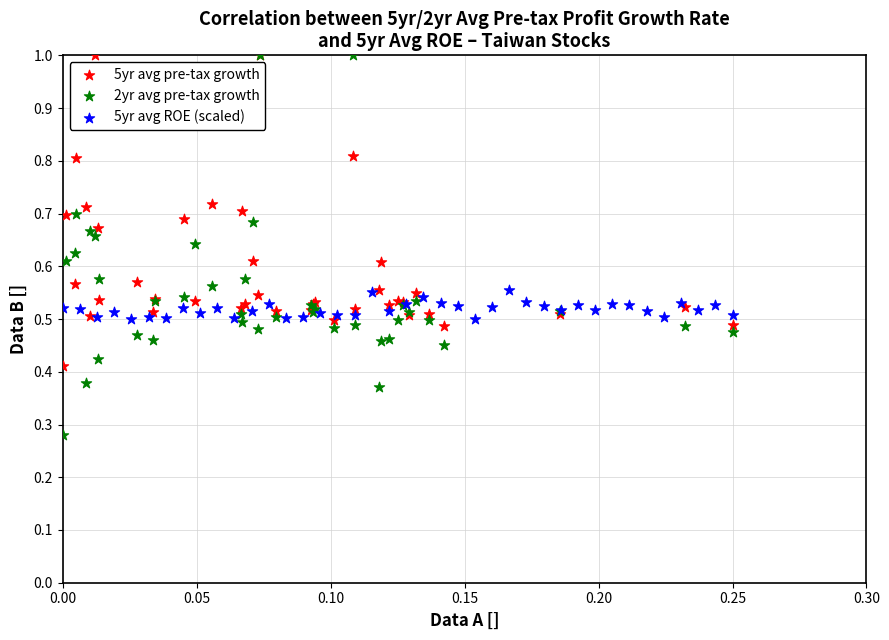

Which series has the widest spread of Y values?

2yr avg pre-tax growth